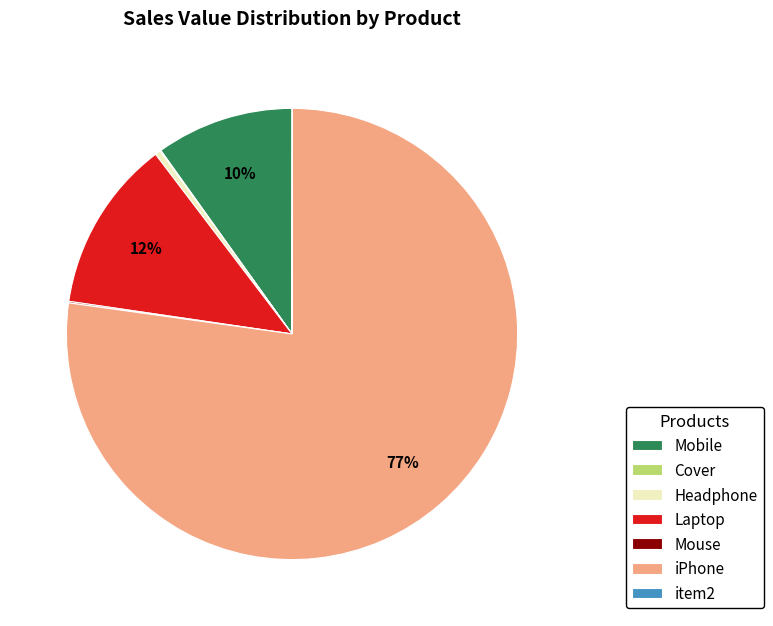

Is it true that Mobile is 10% of the pie?

True